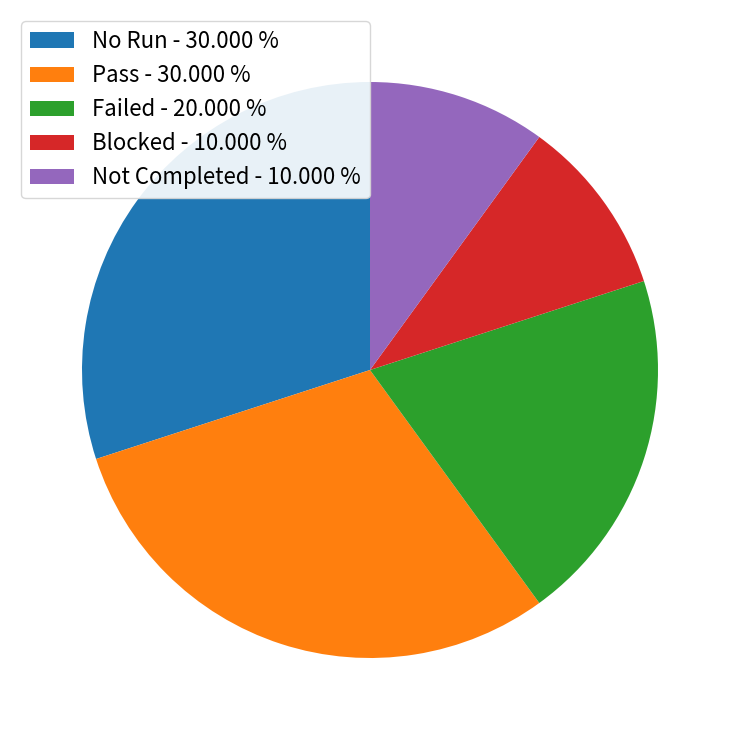

What is the ratio of the value at Failed - 20.000 % to the value at Pass - 30.000 %?

0.7